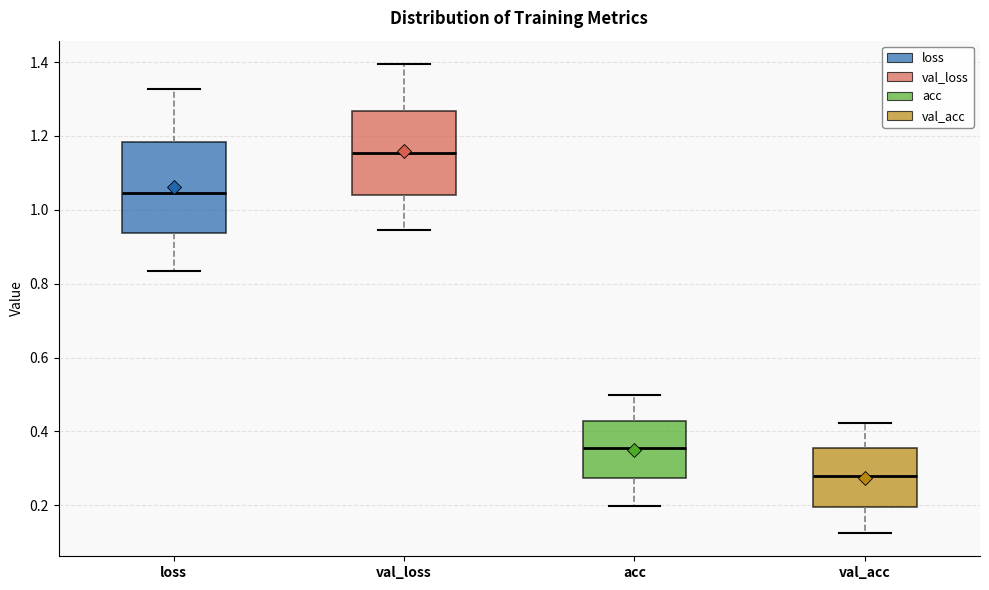

Where is the lower edge of the box for val_acc on the y-axis? The values are not printed on the chart, so give them approximately, as read against the axis.

0.20